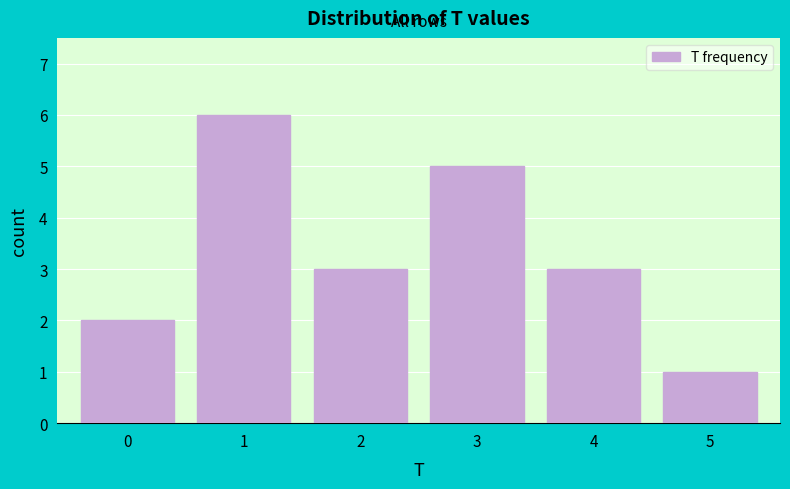

Reading left to right, list all the values displayed in this chart.

0=2	1=6	2=3	3=5	4=3	5=1